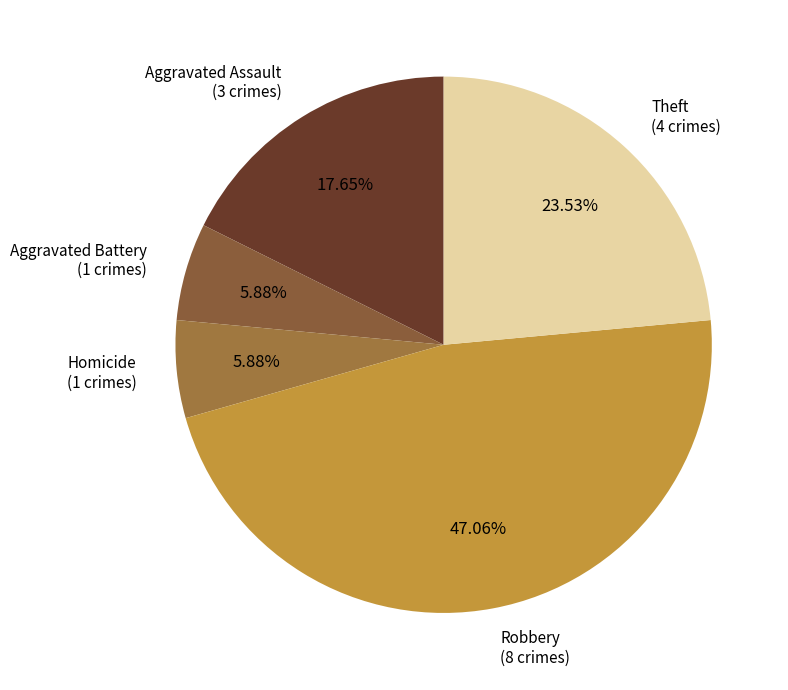

How many segments does this pie chart have?

5